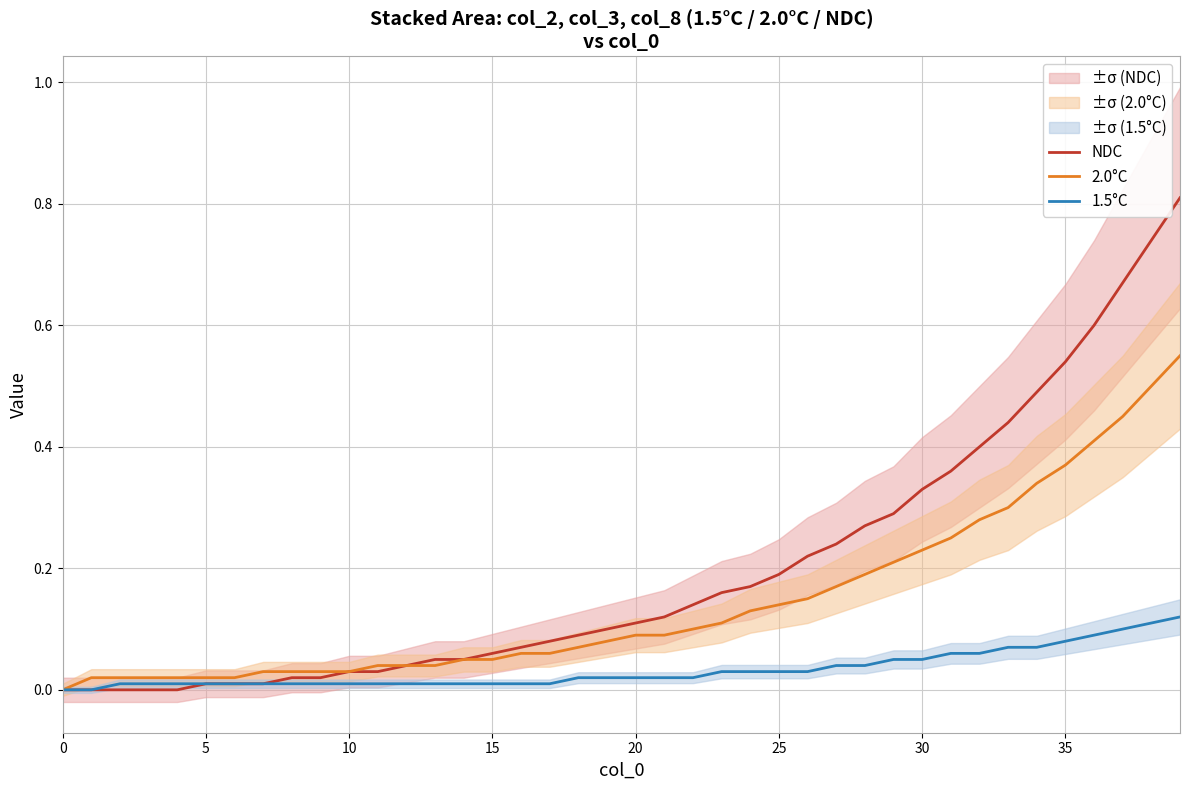

True or false: 1.5°C has a value of 0.0 at 18.

False